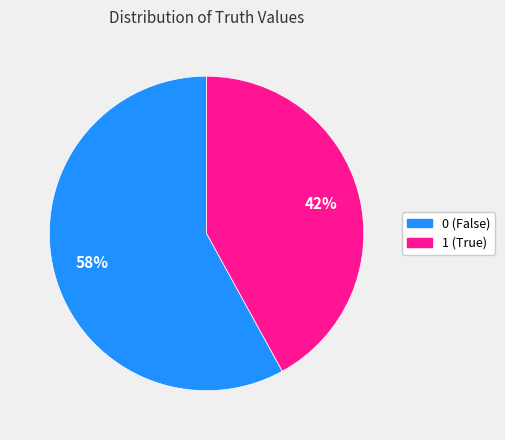

The 0 slice represents 48% of the pie. True or false?

False